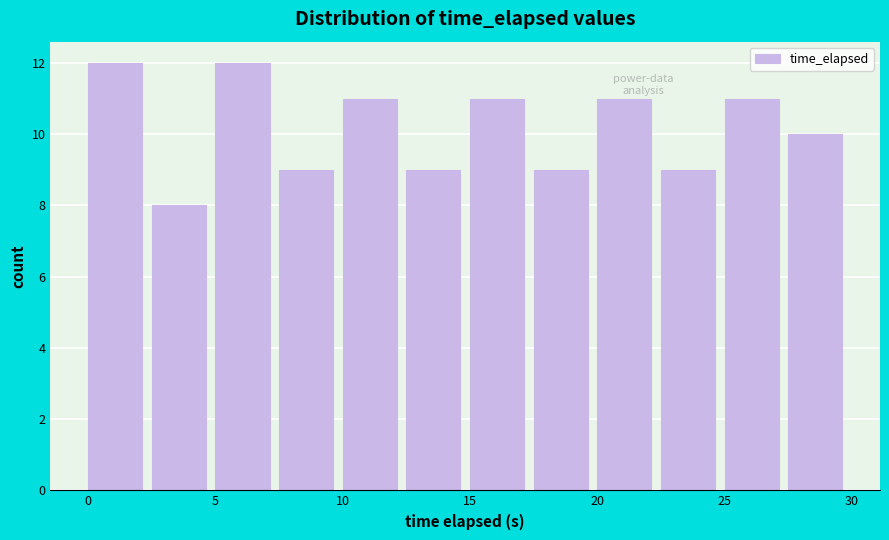

Reading left to right, transcribe this chart: for each bar, give the range it covers on the x-axis and its height. Neither the bar edges nor the heights are printed on the chart, so give them approximately, as read against the axes.

0.0 to 2.5: 12
2.5 to 5.0: 8
5.0 to 7.5: 12
7.5 to 10.0: 9
10.0 to 12.5: 11
12.5 to 15.0: 9
15.0 to 17.5: 11
17.5 to 20.0: 9
20.0 to 22.5: 11
22.5 to 25.0: 9
25.0 to 27.5: 11
27.5 to 30.0: 10